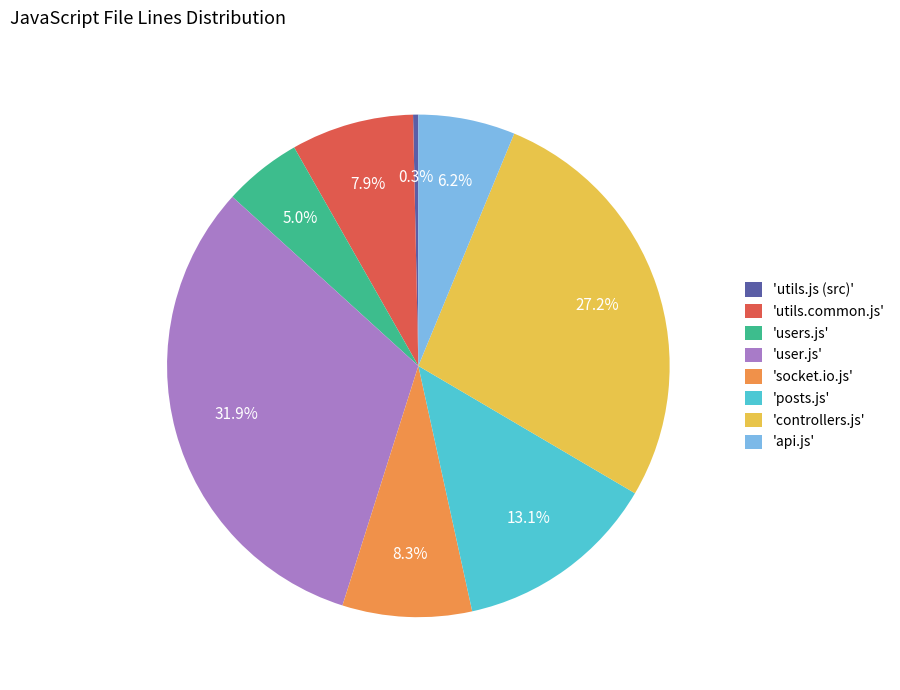

How many slices are in this pie chart?

8